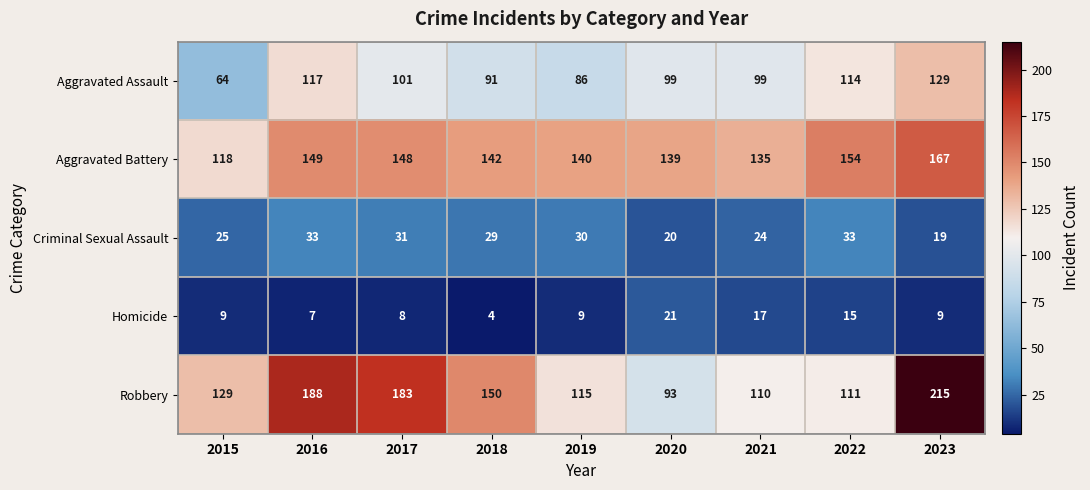

At which label does Criminal Sexual Assault first exceed 29?

2016